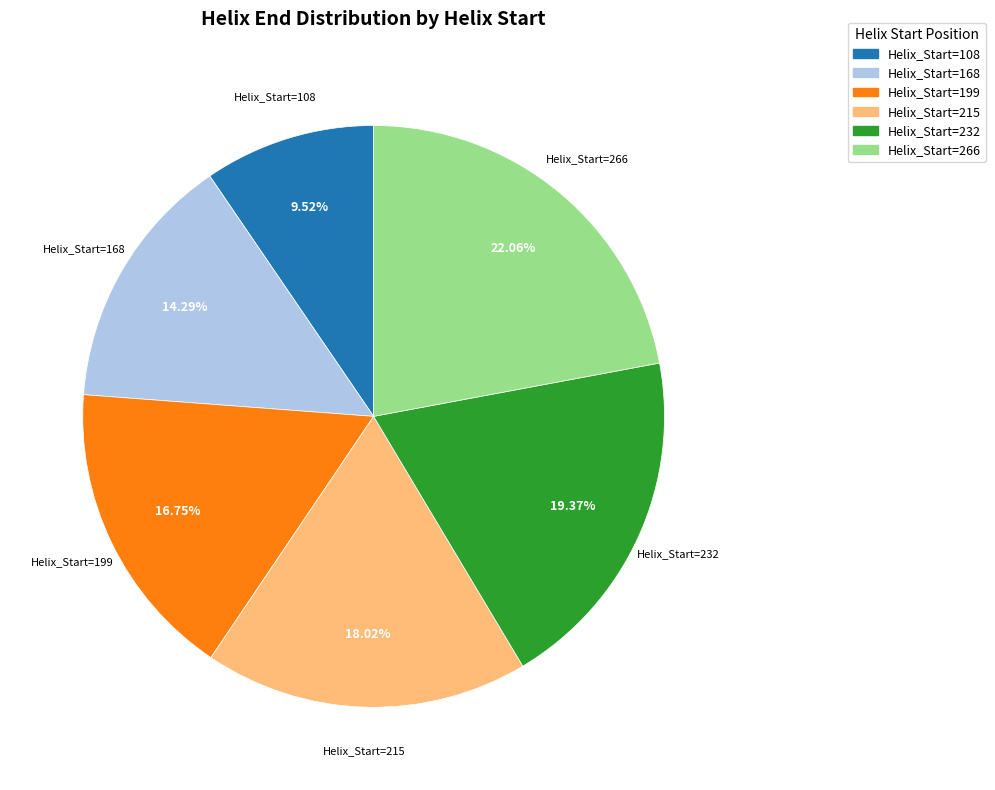

Is there any slice that represents more than half of the pie?

No